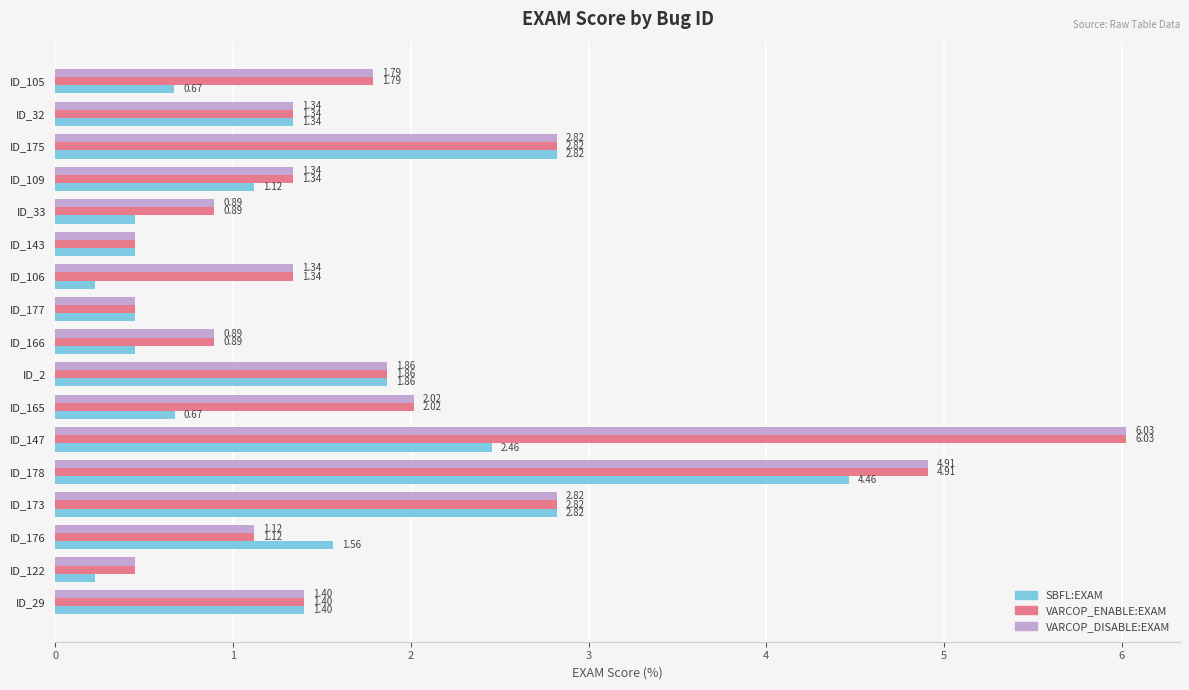

What is the sum of all VARCOP_ENABLE:EXAM values?

31.9